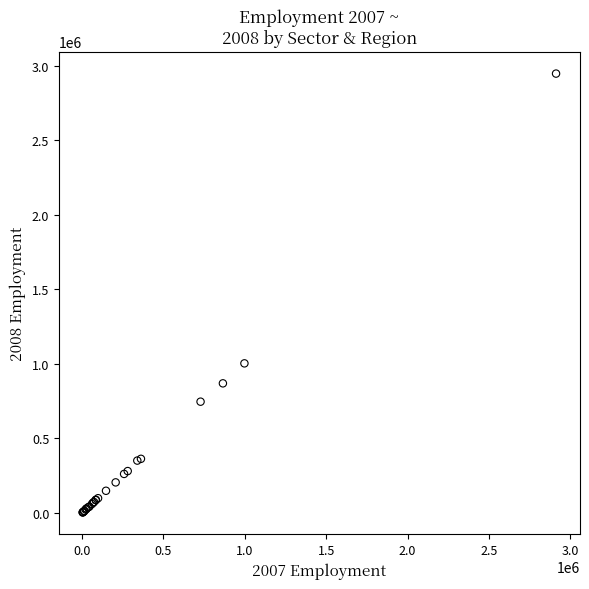

What Y value in the scatter plot is closest to 1475610?

1003726